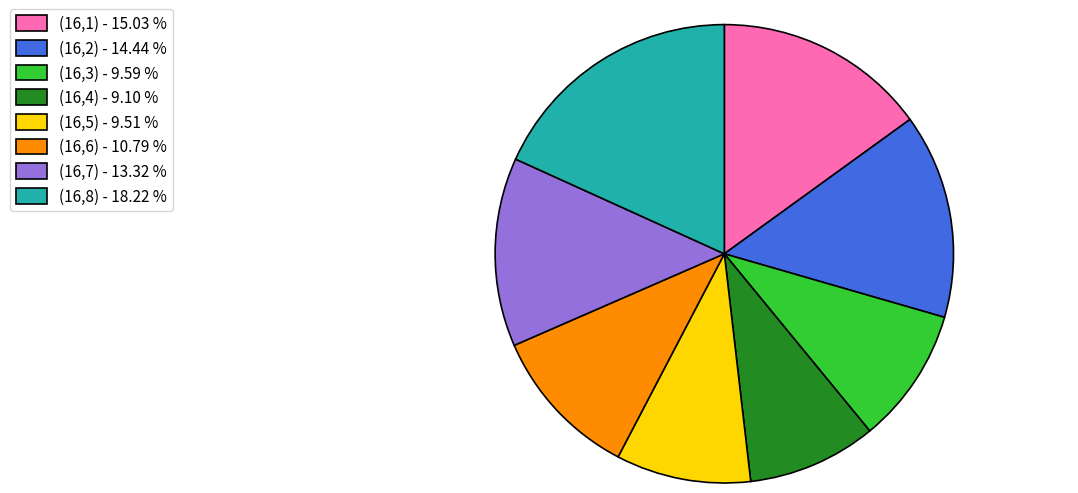

Is it true that (16,8) is 18% of the pie?

True